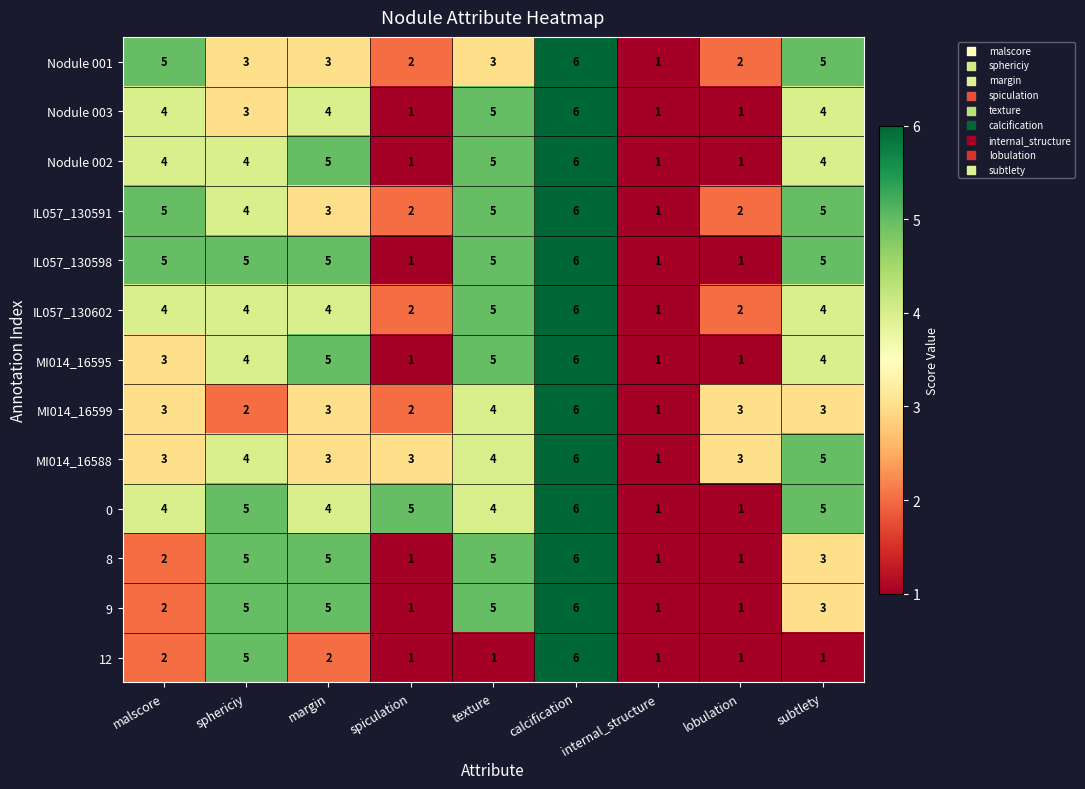

What is the difference between the maximum and minimum values in the Nodule 001 series?

5